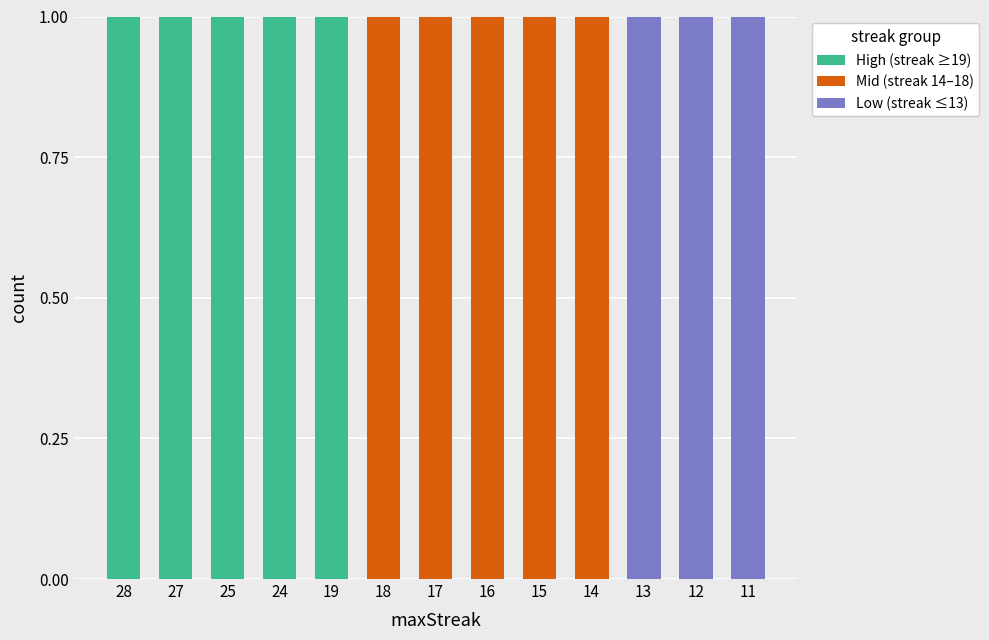

True or false: High (streak ≥19) has a value of 1 at 12.

False